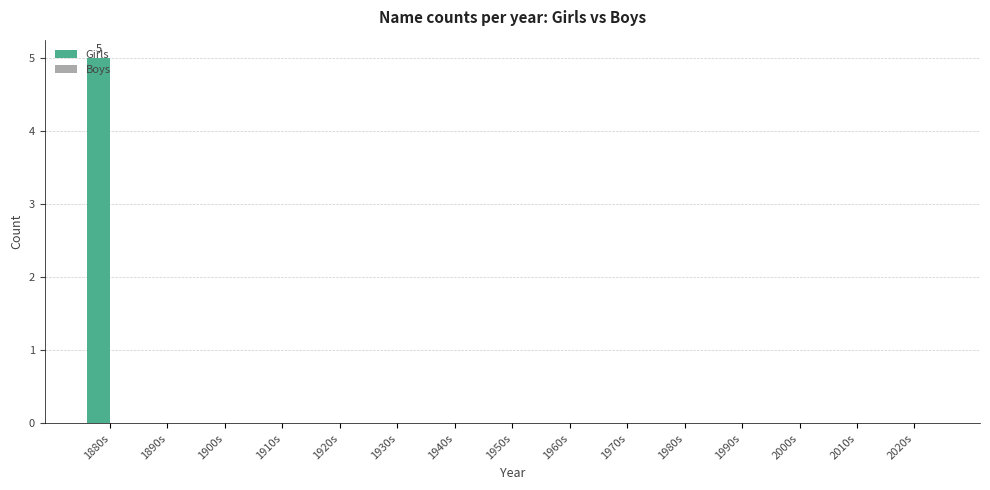

The chart shows a value of -3 at 1930s. True or false?

False